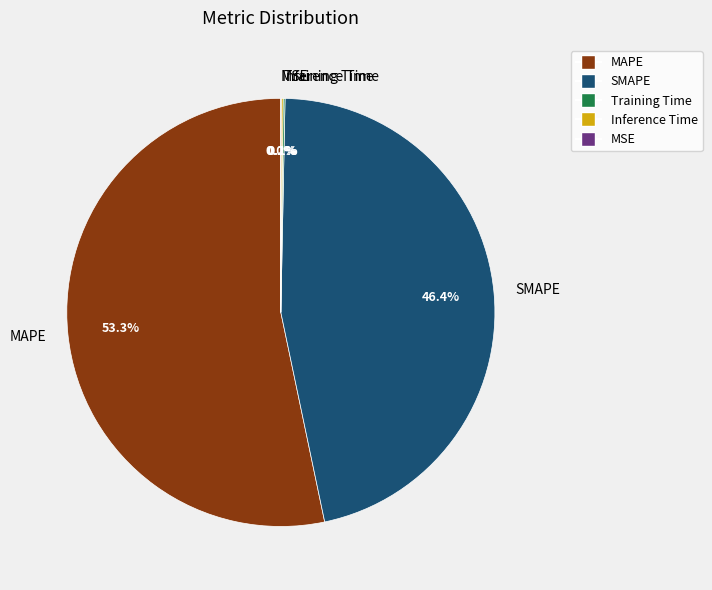

Which category has the biggest portion of the pie?

MAPE